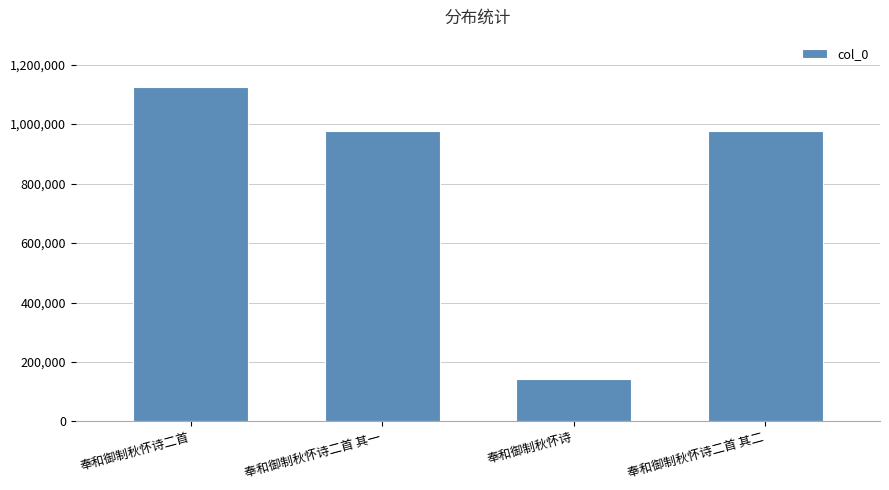

Is it true that the value at 奉和御制秋怀诗二首 其一 is 1457729?

False